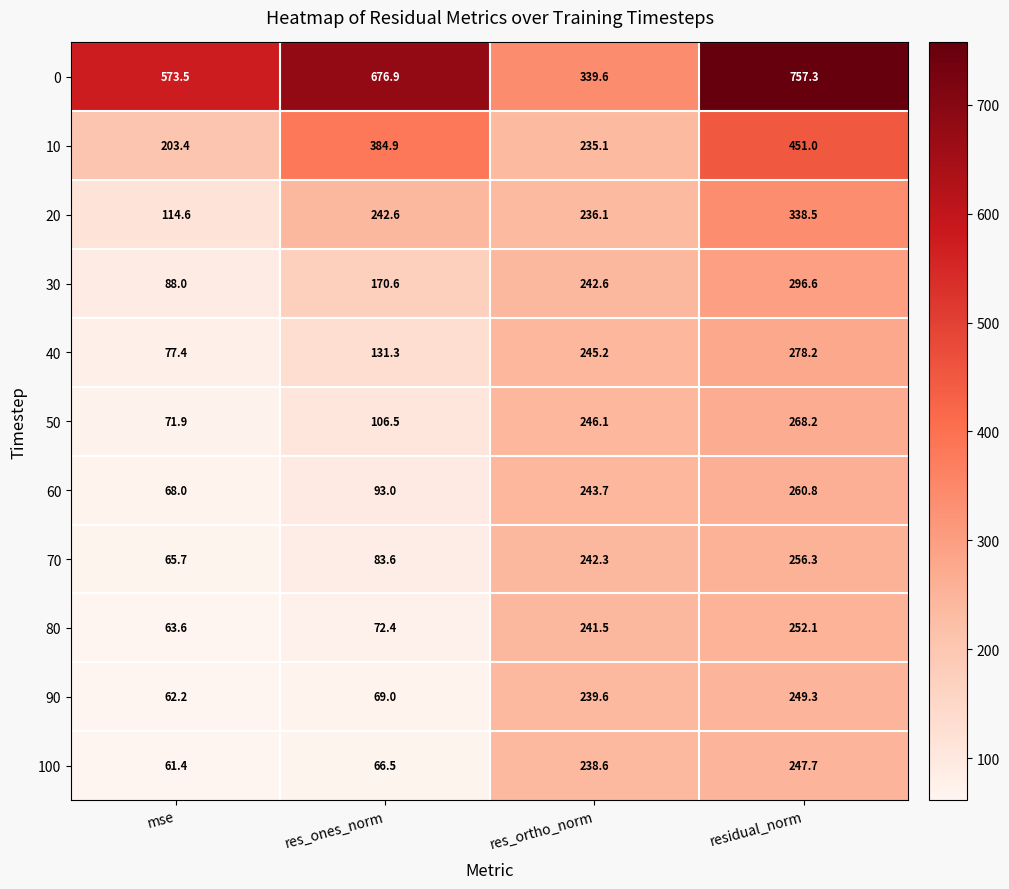

Where does the 20 series first go above 242?

res_ones_norm